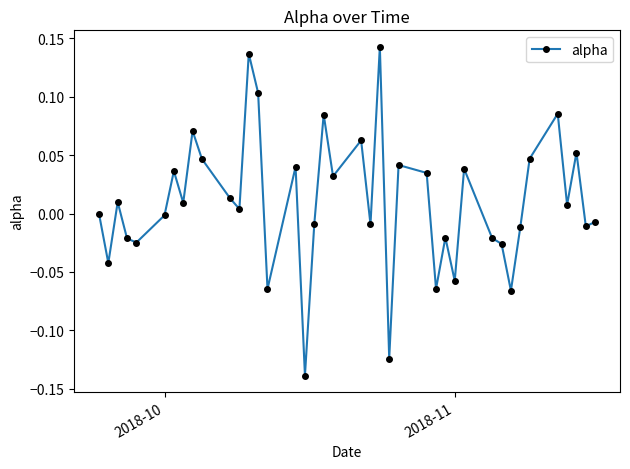

True or false: the data has more than 0 interior local peaks.

True